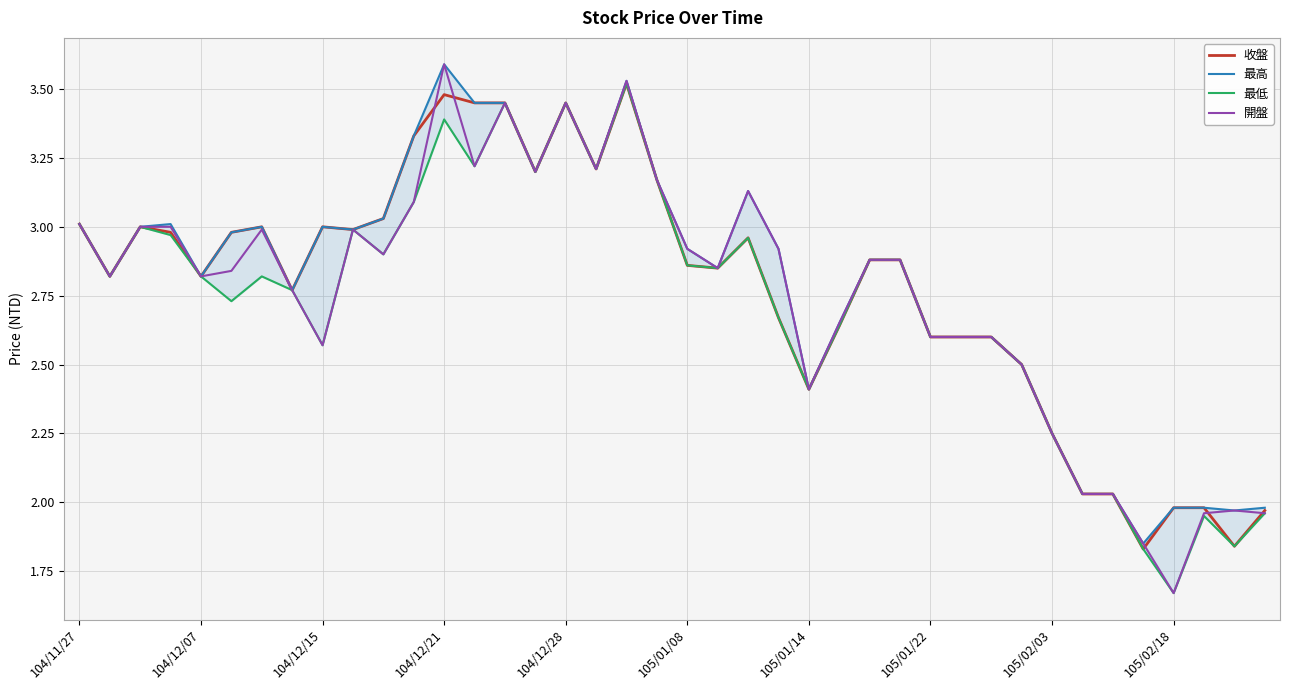

Reading right to left, transcribe all the data shown in this chart.

收盤: 2.0	1.8	2.0	2.0	1.8	2.0	2.0	2.2	2.5	2.6	2.6	2.6	2.9	2.9	2.6	2.4	2.7	3.0	2.9	2.9	3.2	3.5	3.2	3.5	3.2	3.5	3.5	3.5	3.3	3.0	3.0	3.0	2.8	3.0	3.0	2.8	3.0	3.0	2.8	3.0
最高: 2.0	2.0	2.0	2.0	1.9	2.0	2.0	2.2	2.5	2.6	2.6	2.6	2.9	2.9	2.6	2.4	2.9	3.1	2.9	2.9	3.2	3.5	3.2	3.5	3.2	3.5	3.5	3.6	3.3	3.0	3.0	3.0	2.8	3.0	3.0	2.8	3.0	3.0	2.8	3.0
最低: 2.0	1.8	1.9	1.7	1.8	2.0	2.0	2.2	2.5	2.6	2.6	2.6	2.9	2.9	2.6	2.4	2.7	3.0	2.9	2.9	3.2	3.5	3.2	3.5	3.2	3.5	3.2	3.4	3.1	2.9	3.0	2.6	2.8	2.8	2.7	2.8	3.0	3.0	2.8	3.0
開盤: 2.0	2.0	2.0	1.7	1.9	2.0	2.0	2.2	2.5	2.6	2.6	2.6	2.9	2.9	2.6	2.4	2.9	3.1	2.9	2.9	3.2	3.5	3.2	3.5	3.2	3.5	3.2	3.6	3.1	2.9	3.0	2.6	2.8	3.0	2.8	2.8	3.0	3.0	2.8	3.0